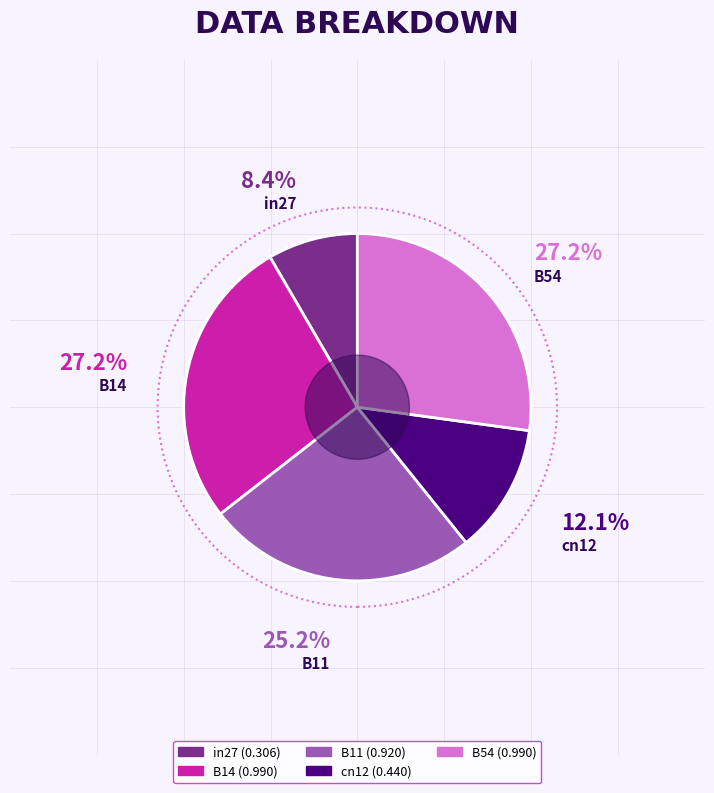

What portion of the pie excludes in27?

91.6%